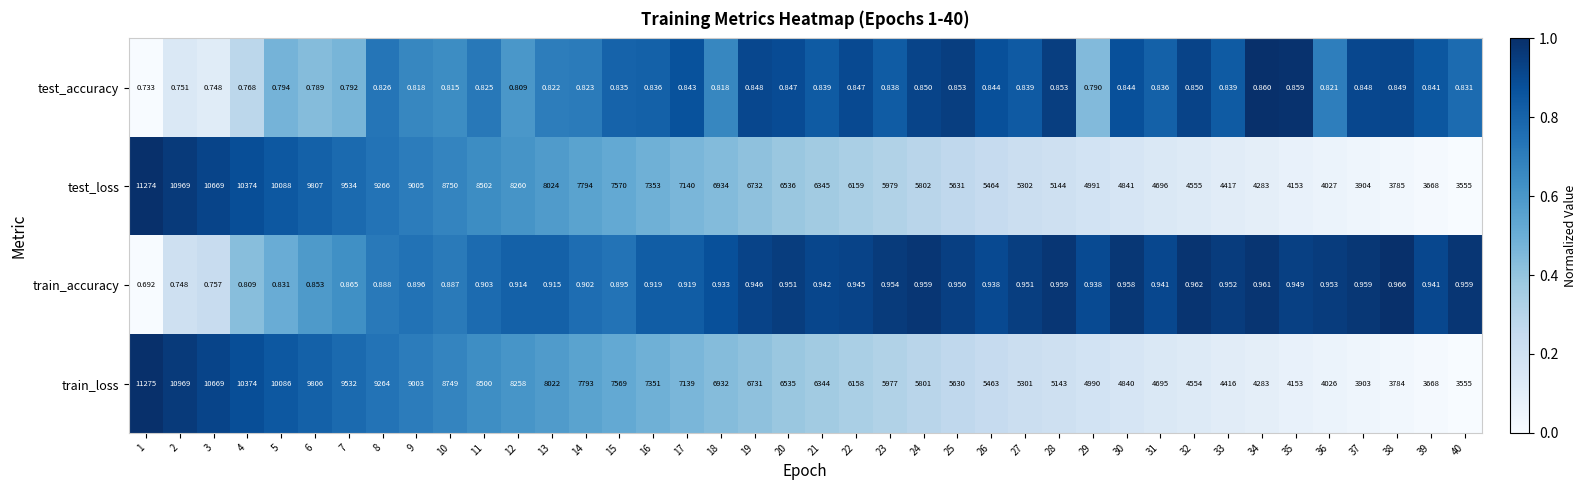

What is the total value across all series at 35?

8307.8